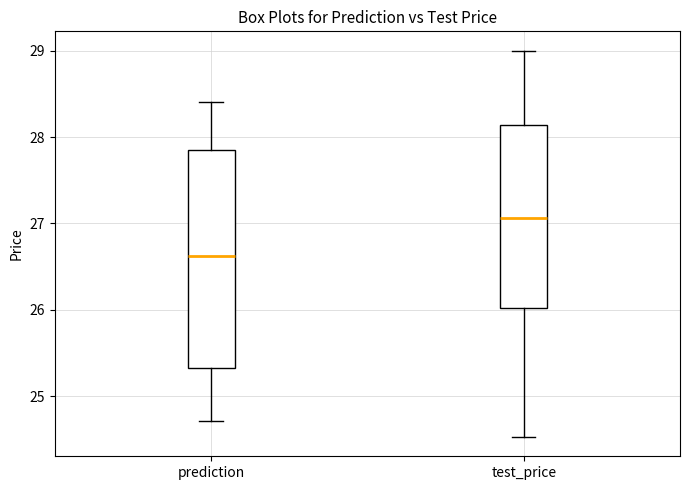

Reading left to right, read every box against the y-axis: the position of its median line, the range the box covers, and the ends of its whiskers. The values are not printed on the chart, so give them approximately, as read against the axis.

prediction: median 26.6, box 25.3 to 27.9, whiskers 24.7 to 28.4
test_price: median 27.1, box 26.0 to 28.1, whiskers 24.5 to 29.0